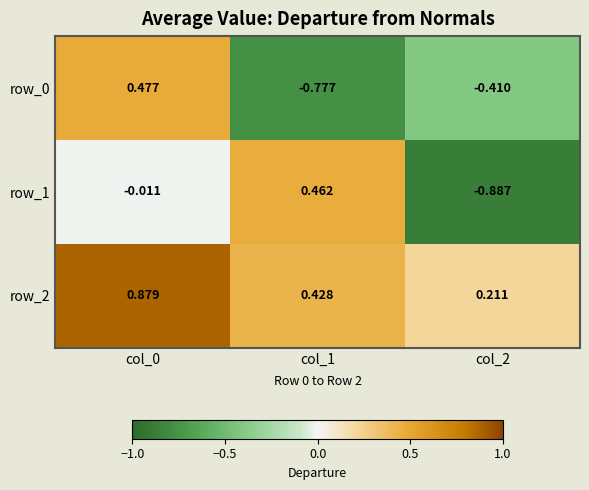

What is the total value across all series at col_1?

0.1